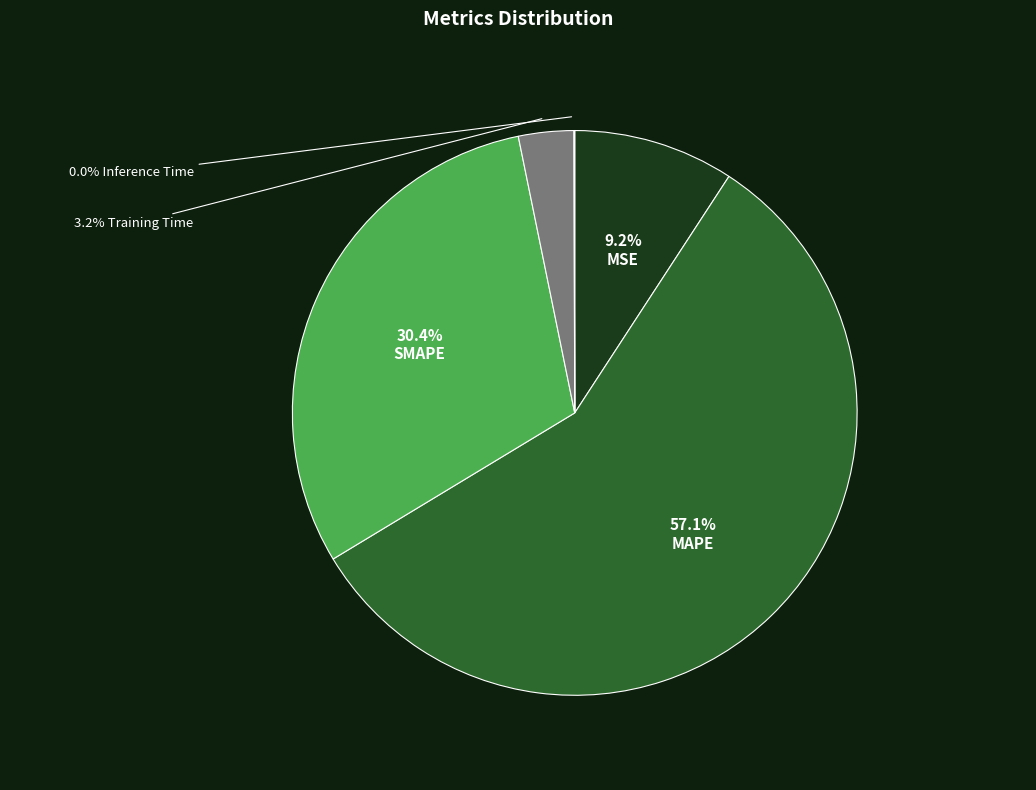

Is there a majority slice in this chart?

Yes